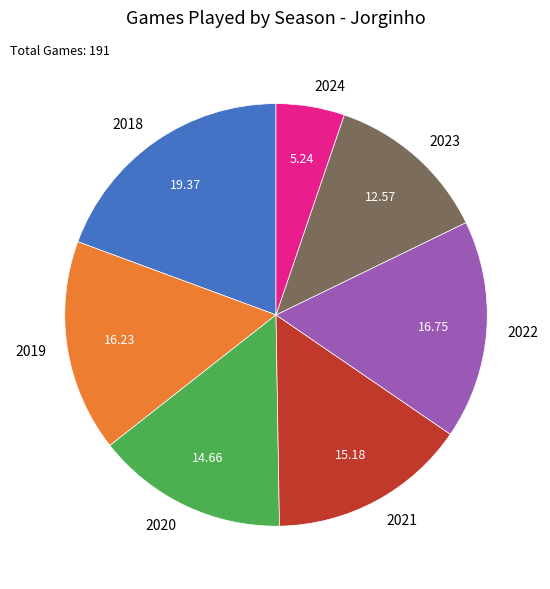

Is it true that 2024 is 1% of the pie?

False